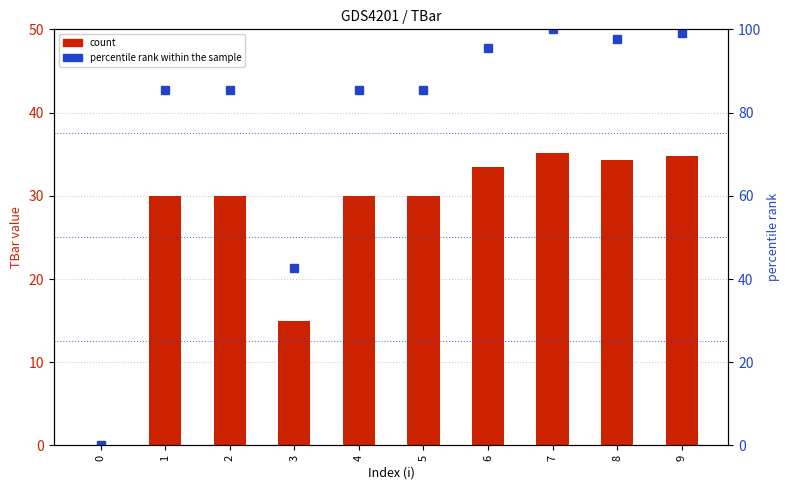

Reading right to left, what are all the values shown in this chart?

TBar (count): 34.8	34.3	35.1	33.5	30.0	30.0	15.0	30.0	30.0	0.0
percentile rank within the sample: 99.0	97.6	100.0	95.4	85.4	85.4	42.7	85.4	85.4	0.0